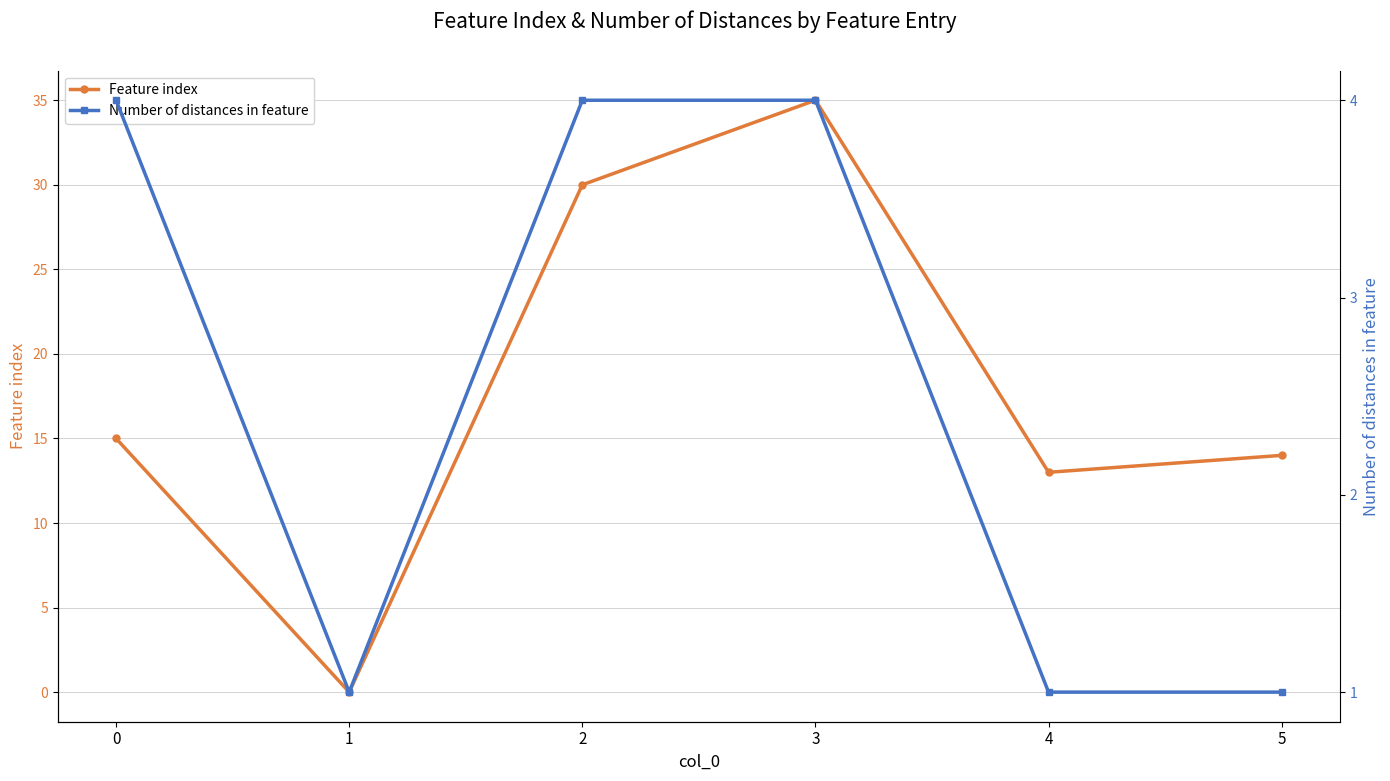

Is this an area chart (filled region under the line)?

No